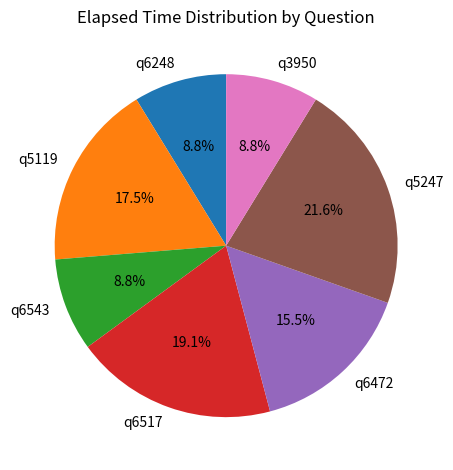

True or false: q3950 accounts for 1% of the total.

False